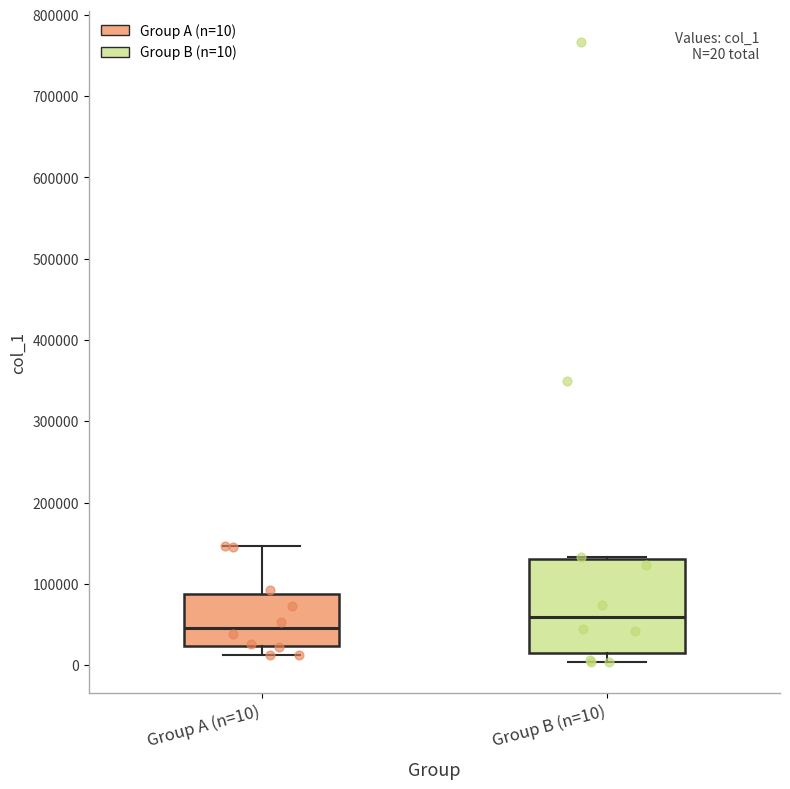

Comparing the boxes themselves (not the whiskers), which one is the tallest?

Group B (n=10)